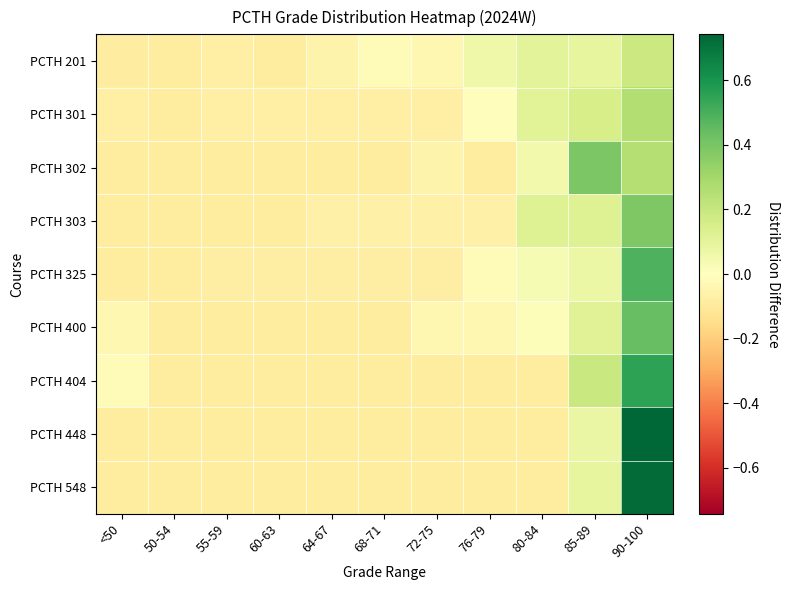

Reading left to right, transcribe all the data shown in this chart.

PCTH 201: <50=-0.1	50-54=-0.1	55-59=-0.1	60-63=-0.1	64-67=-0.1	68-71=-0.0	72-75=-0.0	76-79=0.1	80-84=0.1	85-89=0.1	90-100=0.2
PCTH 301: <50=-0.1	50-54=-0.1	55-59=-0.1	60-63=-0.1	64-67=-0.1	68-71=-0.1	72-75=-0.1	76-79=-0.0	80-84=0.1	85-89=0.2	90-100=0.3
PCTH 302: <50=-0.1	50-54=-0.1	55-59=-0.1	60-63=-0.1	64-67=-0.1	68-71=-0.1	72-75=-0.1	76-79=-0.1	80-84=0.0	85-89=0.4	90-100=0.3
PCTH 303: <50=-0.1	50-54=-0.1	55-59=-0.1	60-63=-0.1	64-67=-0.1	68-71=-0.1	72-75=-0.1	76-79=-0.1	80-84=0.1	85-89=0.1	90-100=0.4
PCTH 325: <50=-0.1	50-54=-0.1	55-59=-0.1	60-63=-0.1	64-67=-0.1	68-71=-0.1	72-75=-0.1	76-79=-0.0	80-84=0.0	85-89=0.1	90-100=0.5
PCTH 400: <50=-0.0	50-54=-0.1	55-59=-0.1	60-63=-0.1	64-67=-0.1	68-71=-0.1	72-75=-0.0	76-79=-0.0	80-84=0.0	85-89=0.1	90-100=0.4
PCTH 404: <50=-0.0	50-54=-0.1	55-59=-0.1	60-63=-0.1	64-67=-0.1	68-71=-0.1	72-75=-0.1	76-79=-0.1	80-84=-0.1	85-89=0.2	90-100=0.6
PCTH 448: <50=-0.1	50-54=-0.1	55-59=-0.1	60-63=-0.1	64-67=-0.1	68-71=-0.1	72-75=-0.1	76-79=-0.1	80-84=-0.1	85-89=0.1	90-100=0.7
PCTH 548: <50=-0.1	50-54=-0.1	55-59=-0.1	60-63=-0.1	64-67=-0.1	68-71=-0.1	72-75=-0.1	76-79=-0.1	80-84=-0.1	85-89=0.1	90-100=0.7